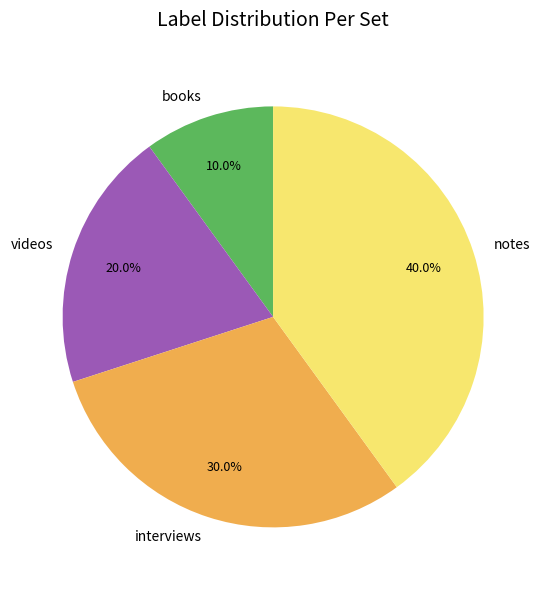

To the nearest percent, what is the difference between the books and notes slice percentages?

30%